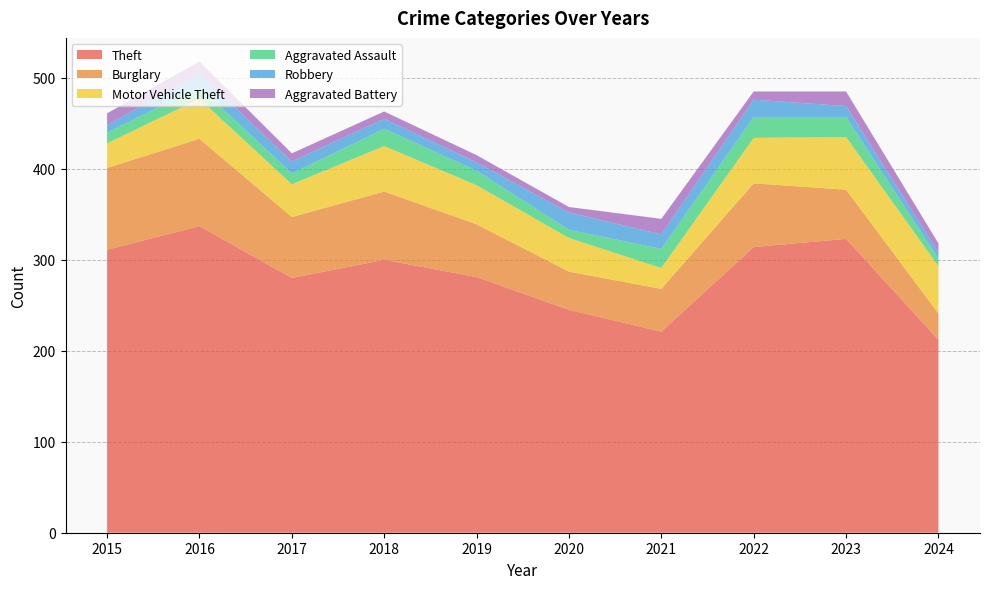

Reading left to right, what are all the values shown in this chart?

Theft: 2015=311	2016=337	2017=280	2018=300	2019=281	2020=245	2021=221	2022=314	2023=323	2024=212
Burglary: 2015=90	2016=96	2017=67	2018=75	2019=58	2020=42	2021=47	2022=70	2023=54	2024=29
Motor Vehicle Theft: 2015=27	2016=44	2017=36	2018=50	2019=43	2020=37	2021=23	2022=50	2023=58	2024=52
Aggravated Assault: 2015=12	2016=13	2017=12	2018=19	2019=16	2020=9	2021=21	2022=23	2023=22	2024=8
Robbery: 2015=8	2016=15	2017=13	2018=11	2019=9	2020=19	2021=16	2022=19	2023=12	2024=7
Aggravated Battery: 2015=13	2016=13	2017=9	2018=8	2019=8	2020=6	2021=17	2022=9	2023=16	2024=10